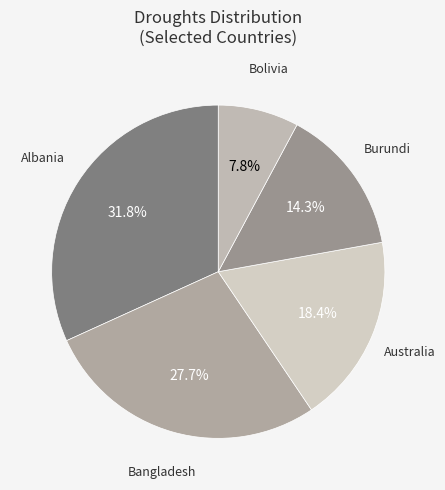

Does any single category account for the majority?

No